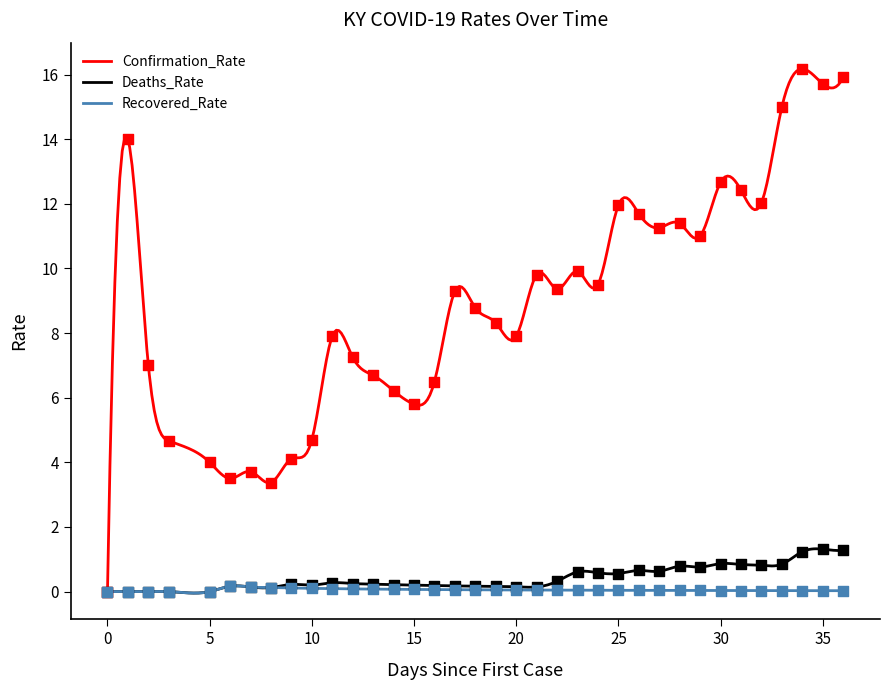

At how many categories does at least one series exceed 7?

23